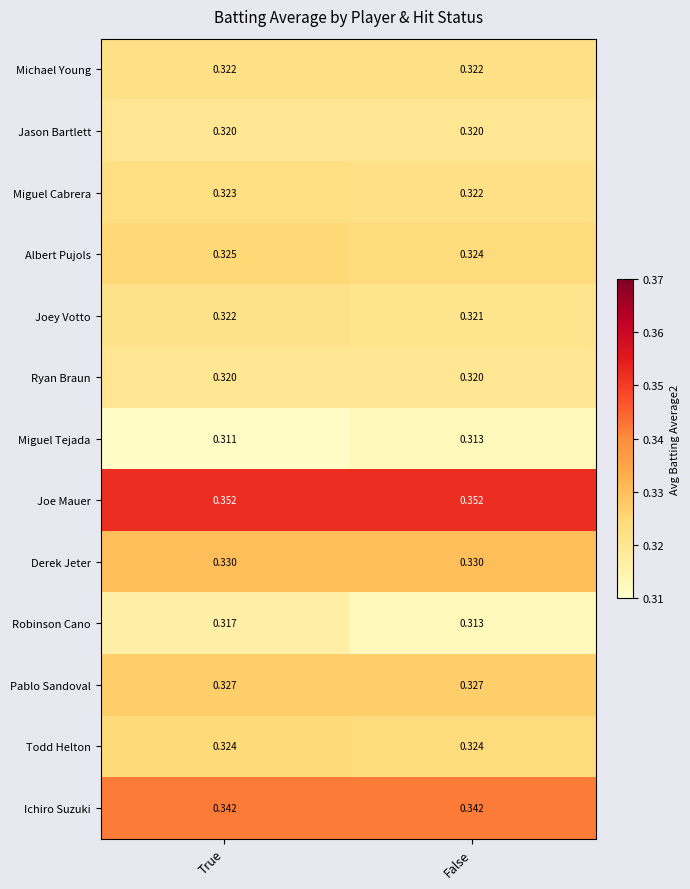

Which category has the lowest value across all series?

True